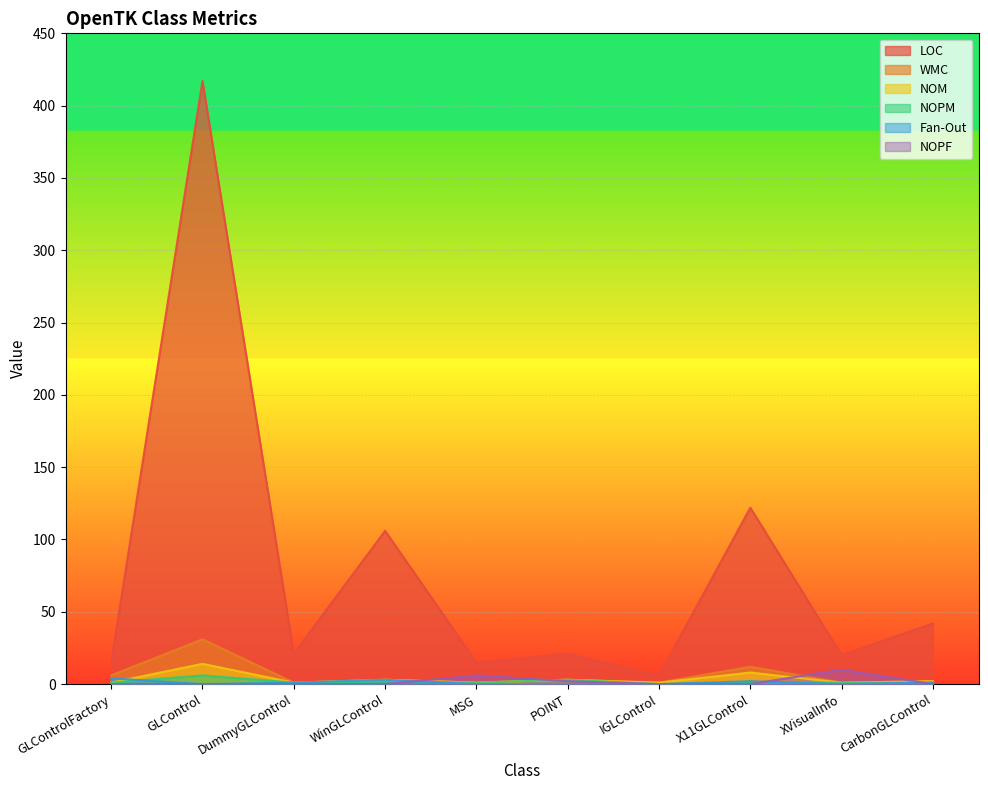

At how many categories does at least one series exceed 50?

3